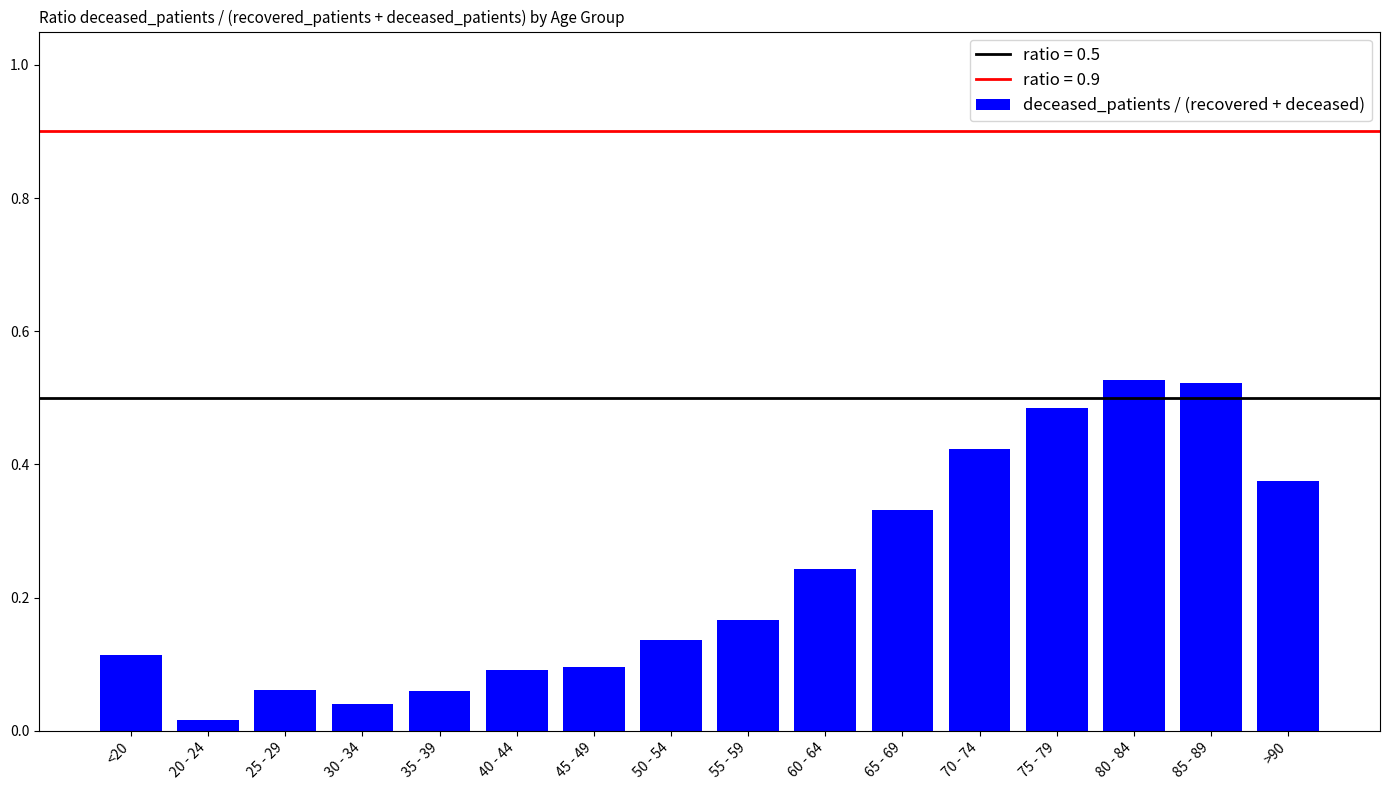

Does the chart contain any negative values?

No